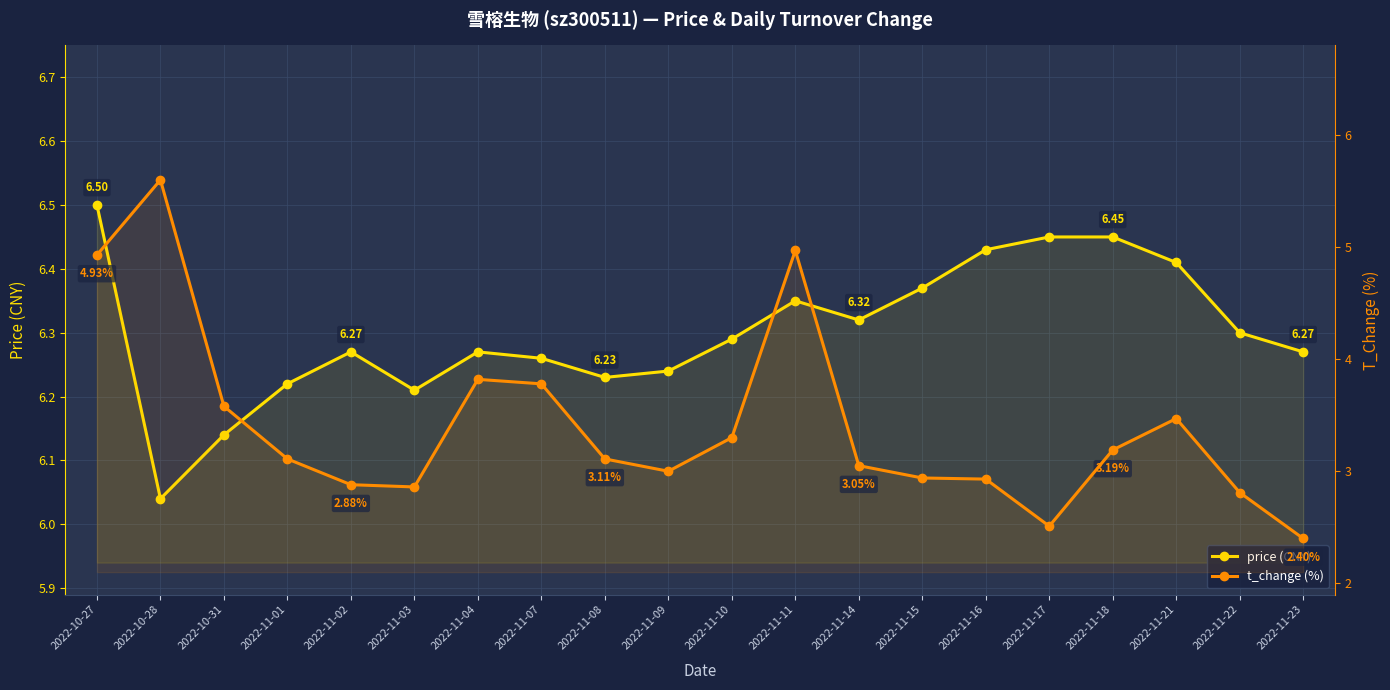

The value of price at 2022-11-17 is 11.2. True or false?

False